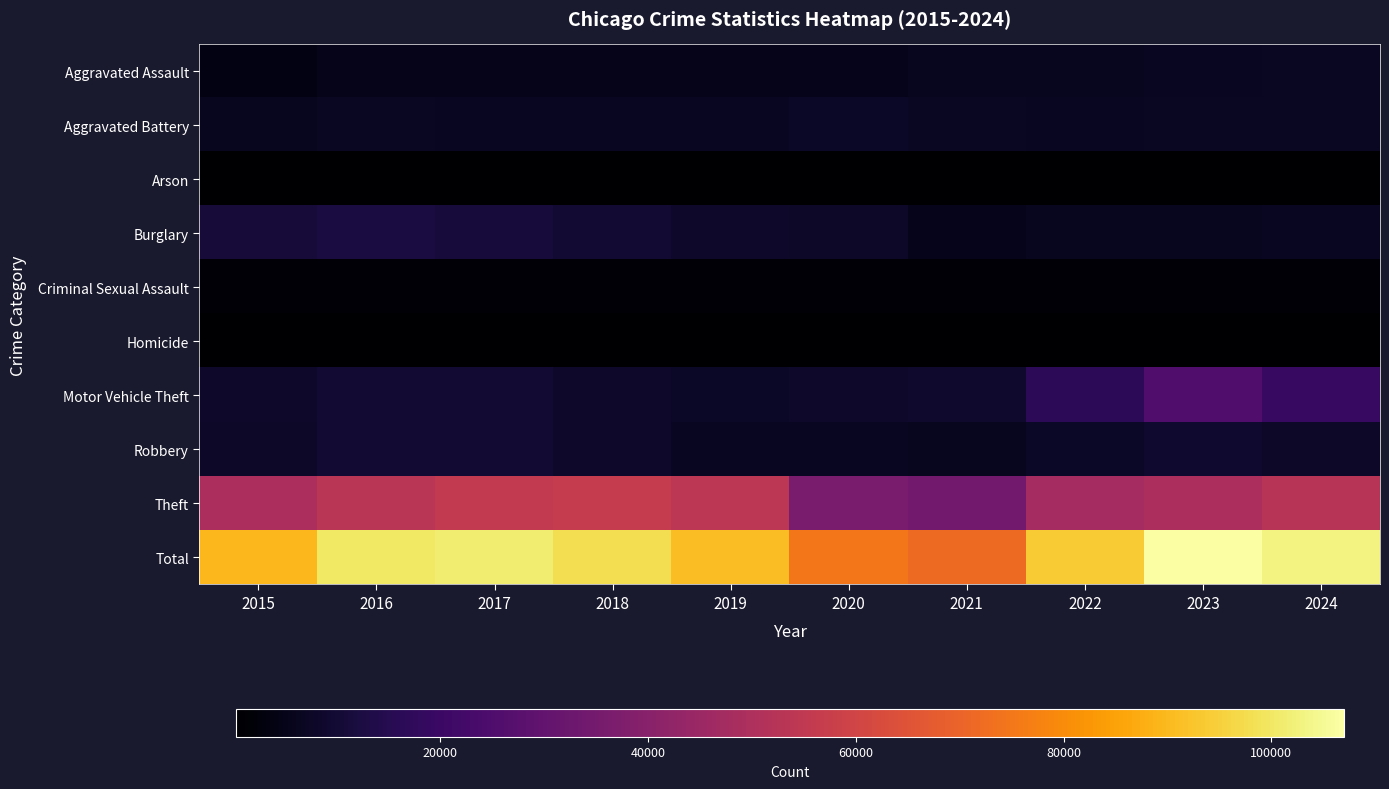

Reading right to left, what are all the values shown in this chart?

Aggravated Assault: 2024=6989	2023=6674	2022=6356	2021=6309	2020=5495	2019=5124	2018=5279	2017=5109	2016=5043	2015=3906
Aggravated Battery: 2024=7225	2023=7044	2022=6610	2021=7348	2020=7438	2019=6899	2018=6826	2017=6942	2016=7210	2015=6157
Arson: 2024=420	2023=440	2022=371	2021=458	2020=514	2019=317	2018=323	2017=394	2016=457	2015=394
Burglary: 2024=6629	2023=6416	2022=6463	2021=5457	2020=7832	2019=8279	2018=10189	2017=11311	2016=12058	2015=11022
Criminal Sexual Assault: 2024=1493	2023=1626	2022=1617	2021=1512	2020=1308	2019=1692	2018=1778	2017=1758	2016=1658	2015=1515
Homicide: 2024=516	2023=556	2022=628	2021=718	2020=695	2019=446	2018=511	2017=607	2016=679	2015=437
Motor Vehicle Theft: 2024=19119	2023=25562	2022=16816	2021=8775	2020=8429	2019=7738	2018=8521	2017=9679	2016=9526	2015=8585
Robbery: 2024=7953	2023=9361	2022=7479	2021=6539	2020=6804	2019=6819	2018=8340	2017=10068	2016=10104	2015=8053
Theft: 2024=52498	2023=49279	2022=47446	2021=34466	2020=36507	2019=53743	2018=56242	2017=55427	2016=53253	2015=49410
Total: 2024=102842	2023=106958	2022=93786	2021=71582	2020=75022	2019=91057	2018=98009	2017=101295	2016=99988	2015=89479